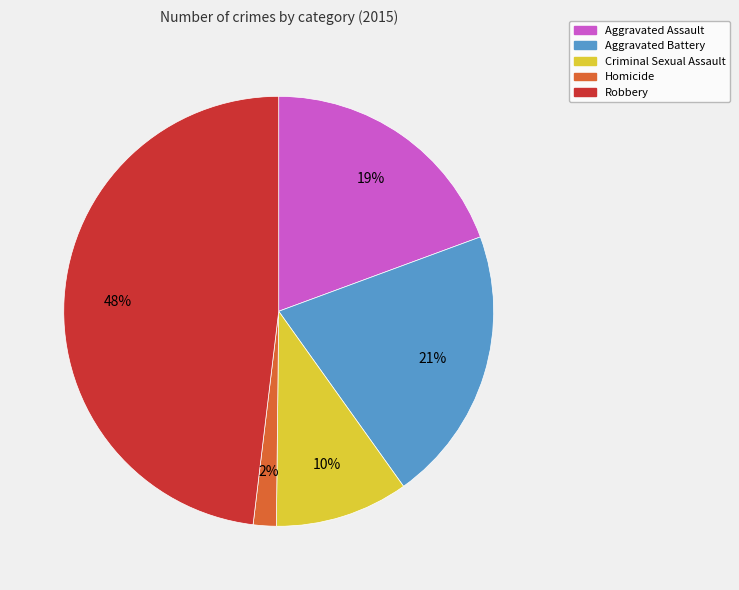

Which category has the smallest portion of the pie?

Homicide